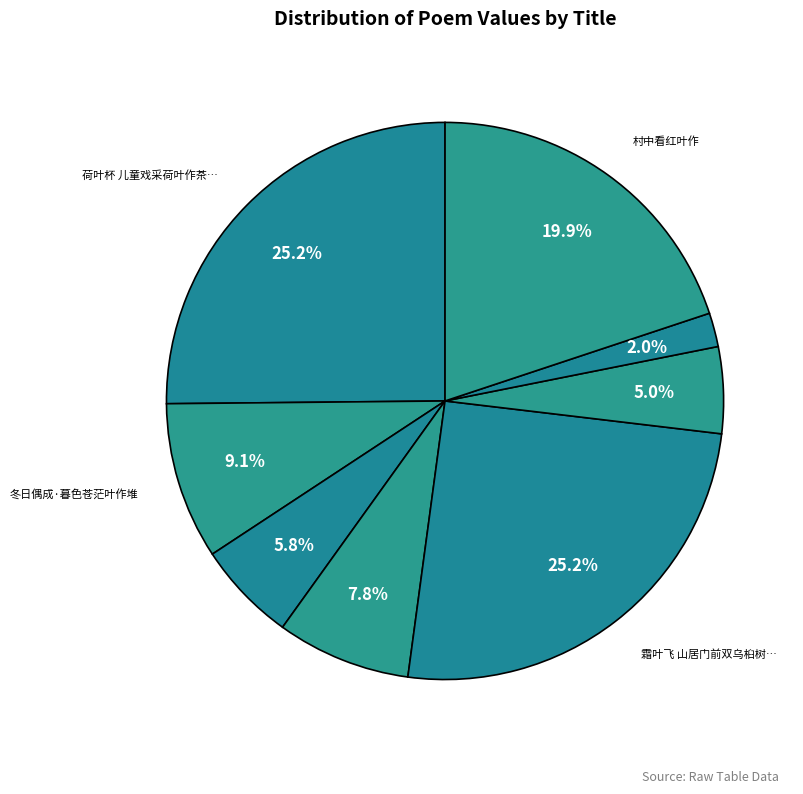

To the nearest percent, what is the difference between the largest and smallest slice percentages?

23%